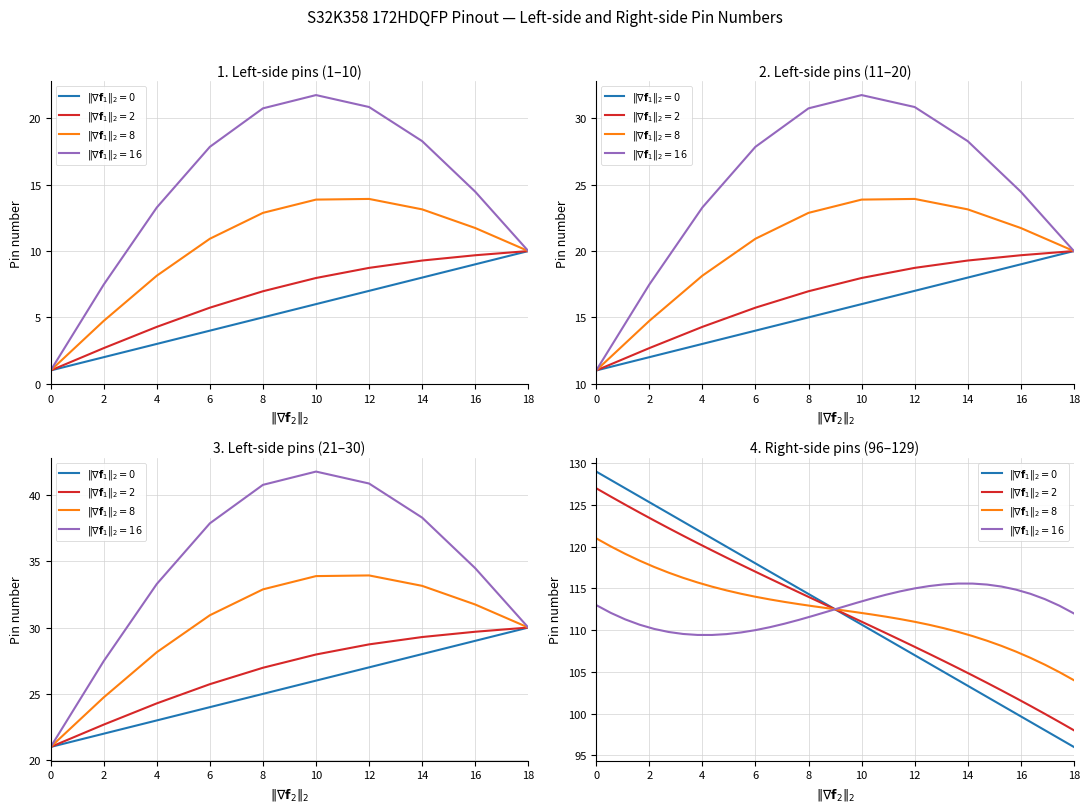

What is the approximate value of Pin 21-30 at 4?

23